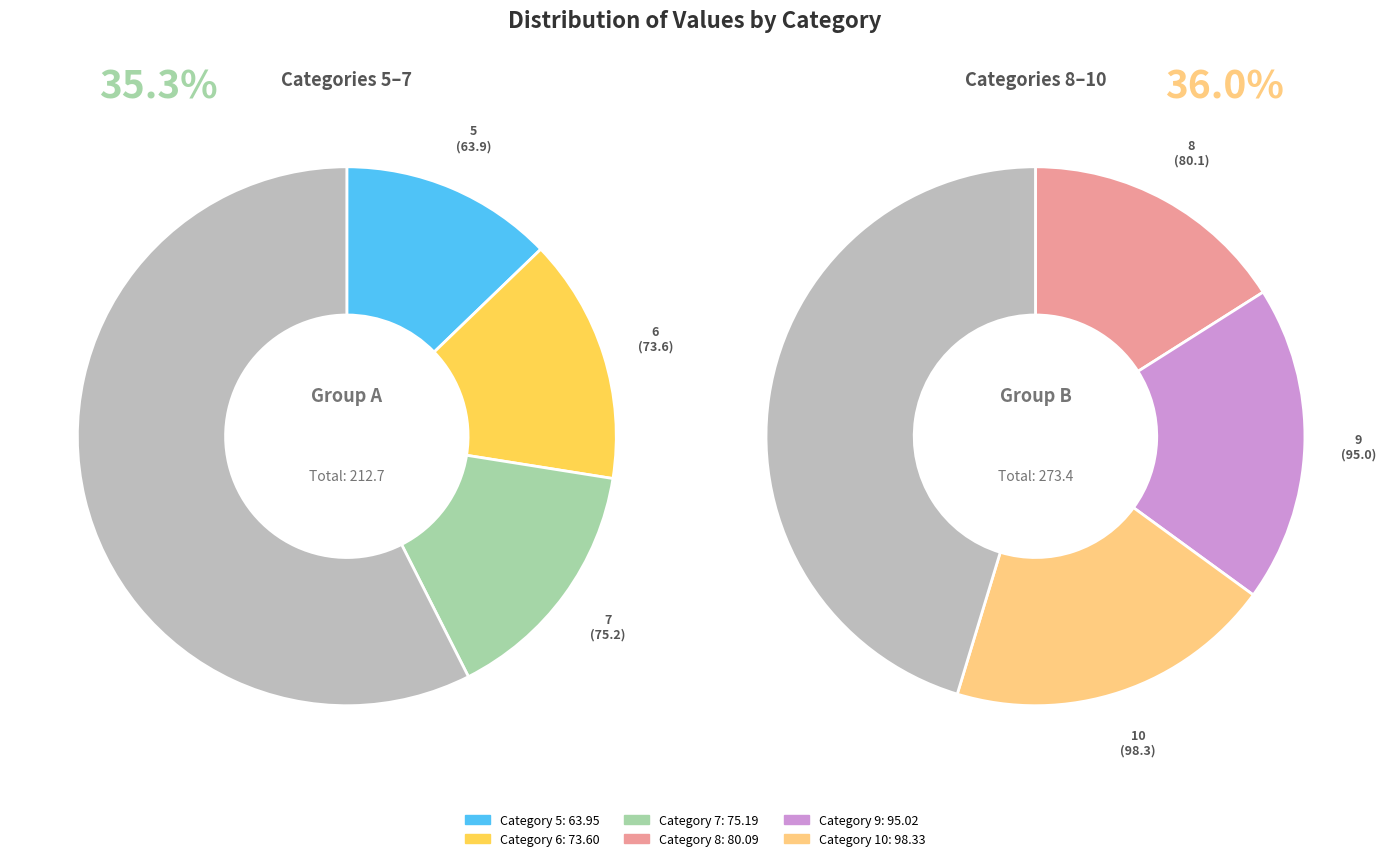

To the nearest percent, what is the difference between the 6 and 9 slice percentages?

4%